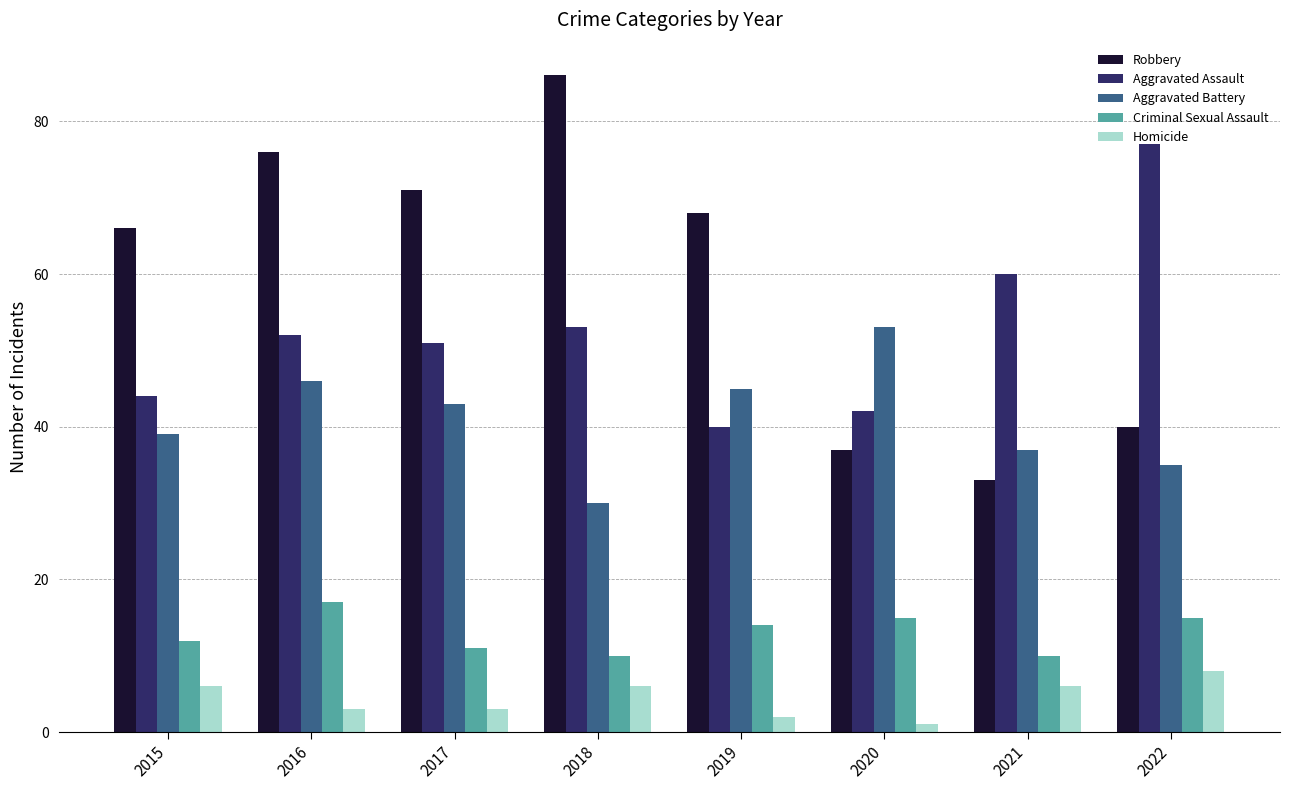

Count the Homicide values in the range 3 to 6.

5